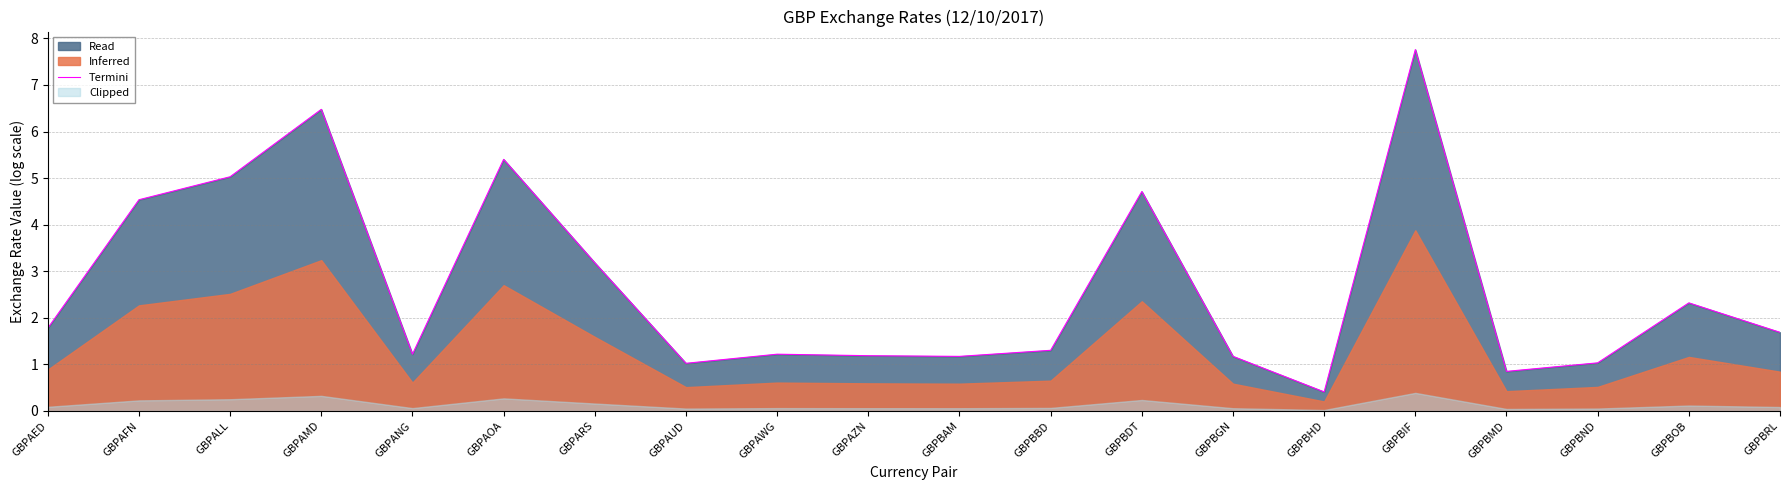

What is the greatest value displayed?

7.8